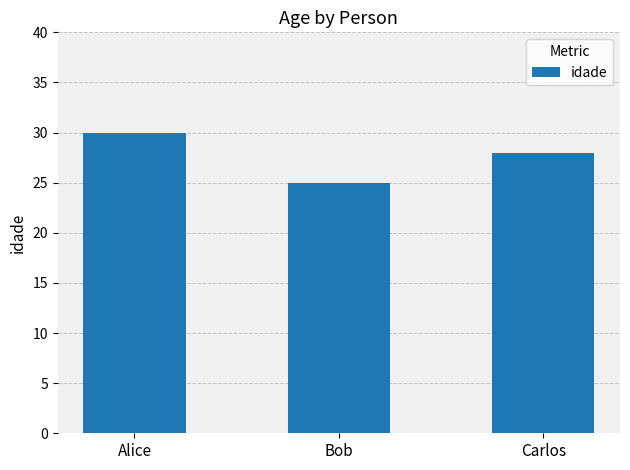

How many values are between 25 and 30?

3